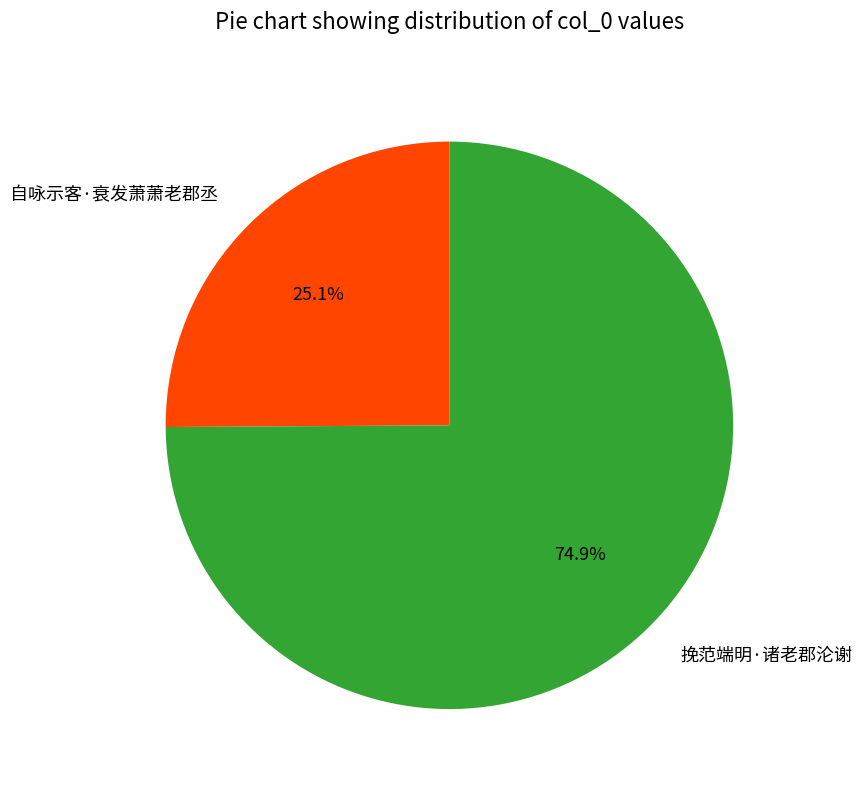

Is there a majority slice in this chart?

Yes